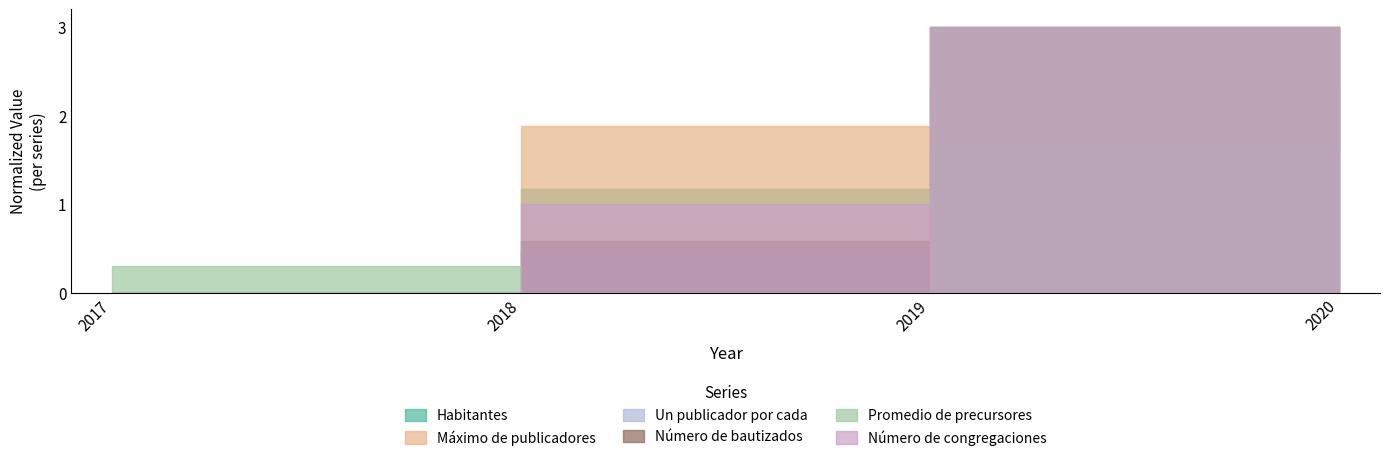

Where does the Promedio de precursores series first go above 1?

2019